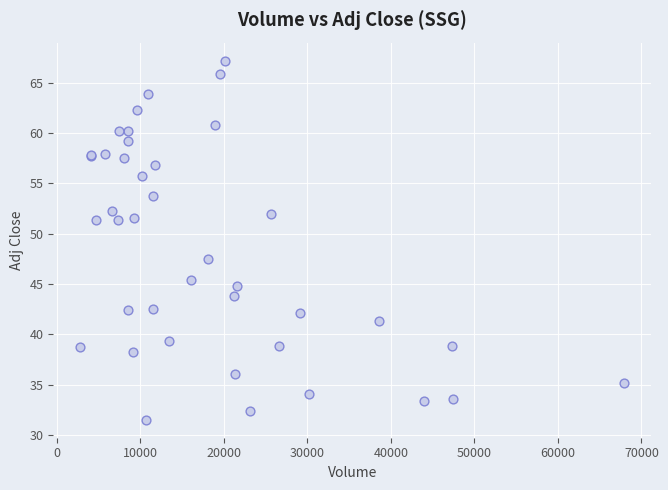

What Y value in the scatter plot is closest to 49?

47.5